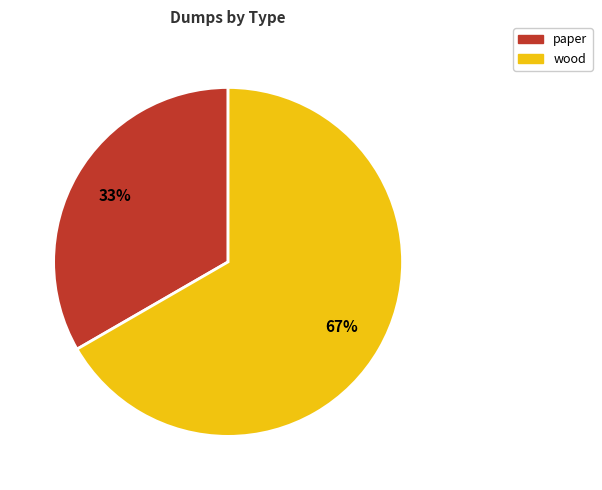

Which category has the biggest portion of the pie?

wood